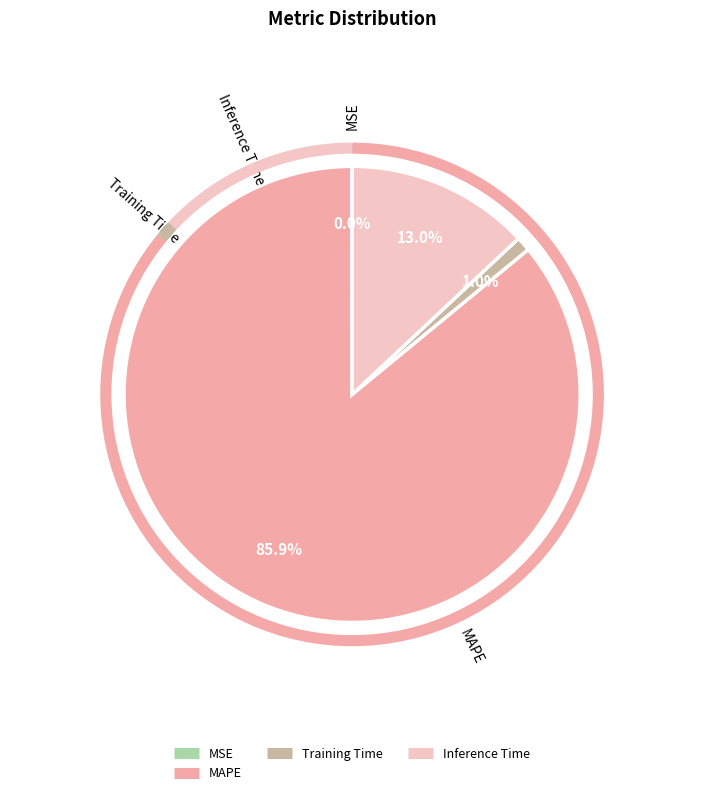

Do Inference Time and SMAPE together represent more than half of the pie?

No